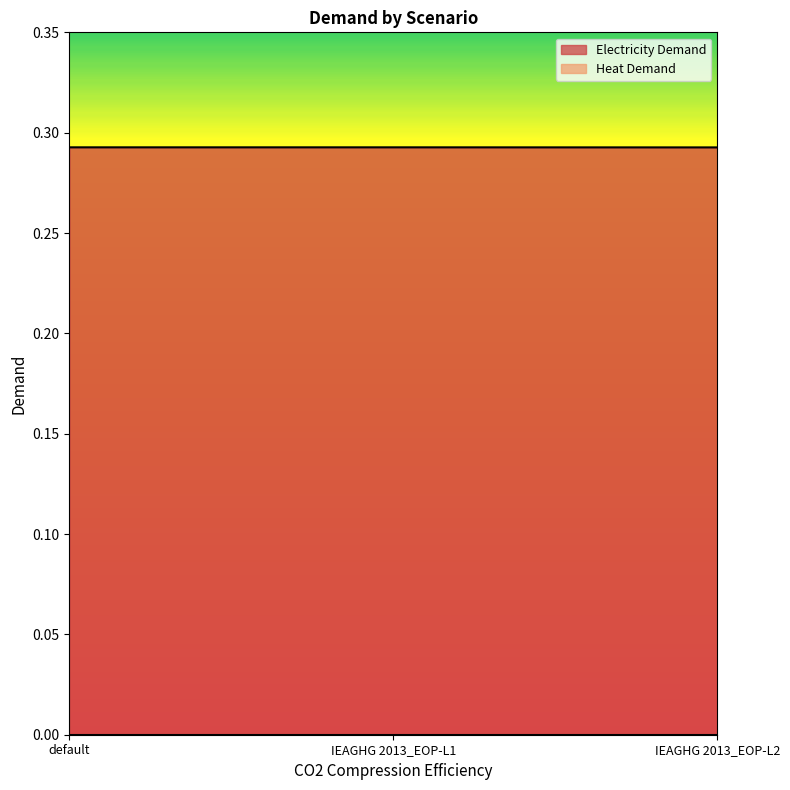

Which label corresponds to the largest value in the chart?

default